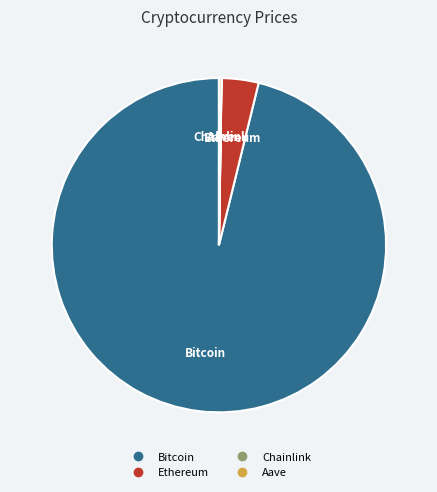

Which category accounts for the majority?

Bitcoin